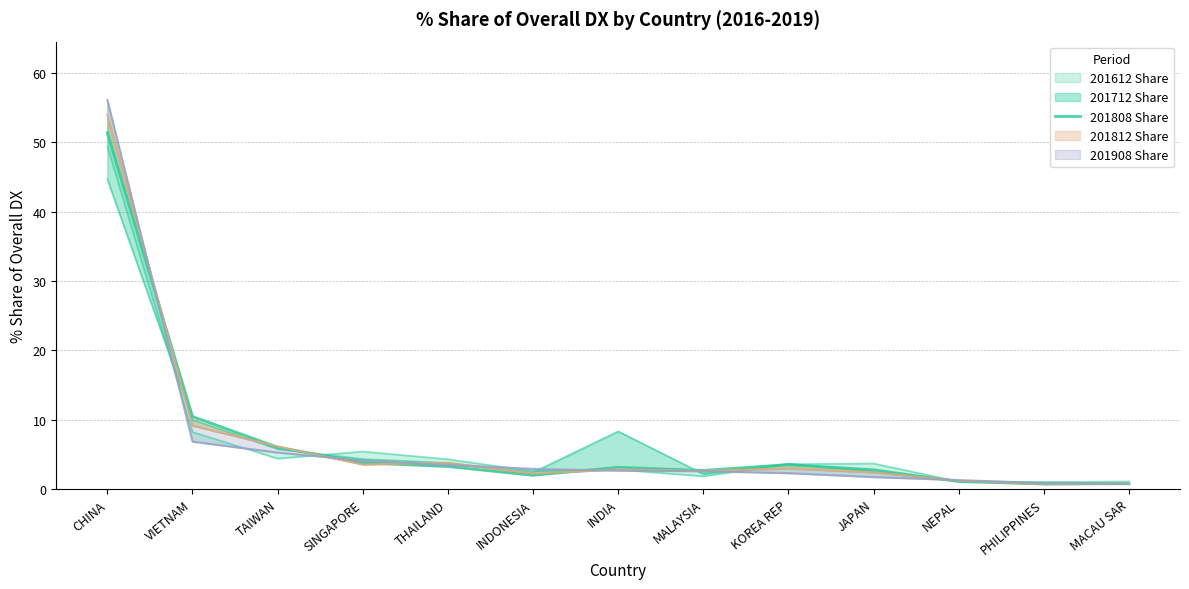

Rank the categories by value from highest to lowest.

CHINA, VIETNAM, TAIWAN, SINGAPORE, KOREA REP, THAILAND, INDIA, JAPAN, MALAYSIA, INDONESIA, NEPAL, MACAU SAR, PHILIPPINES